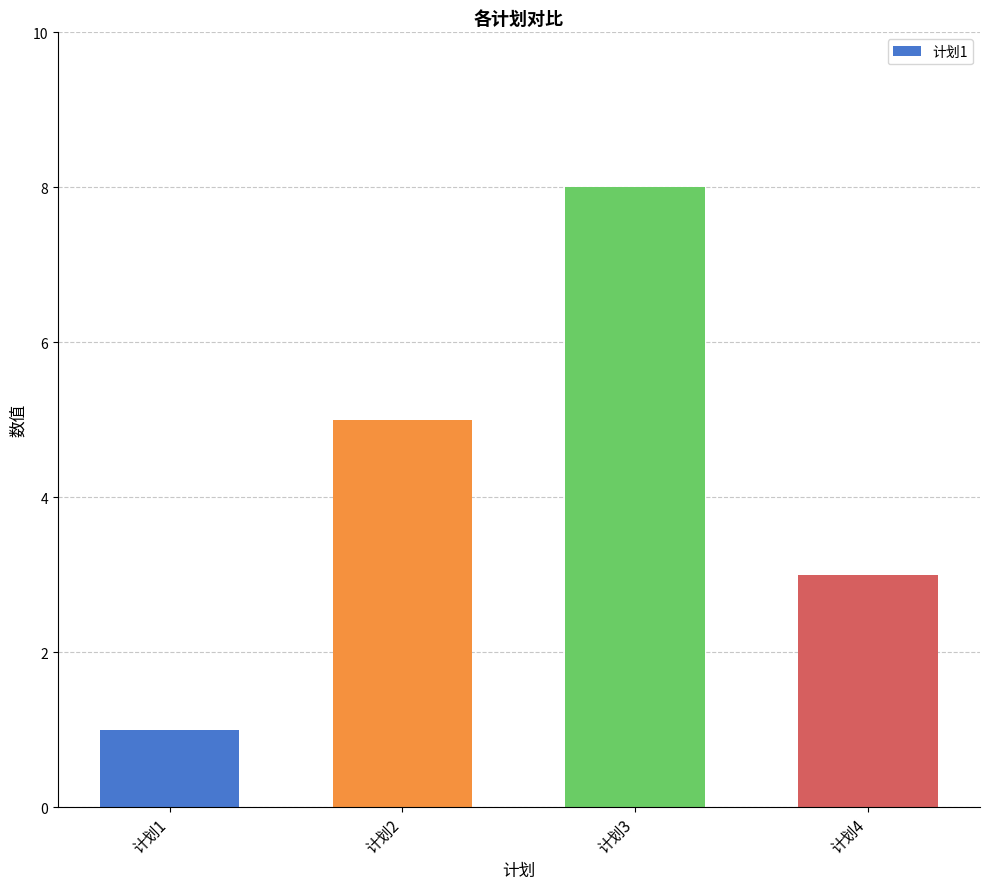

How many data points are less than 5?

2